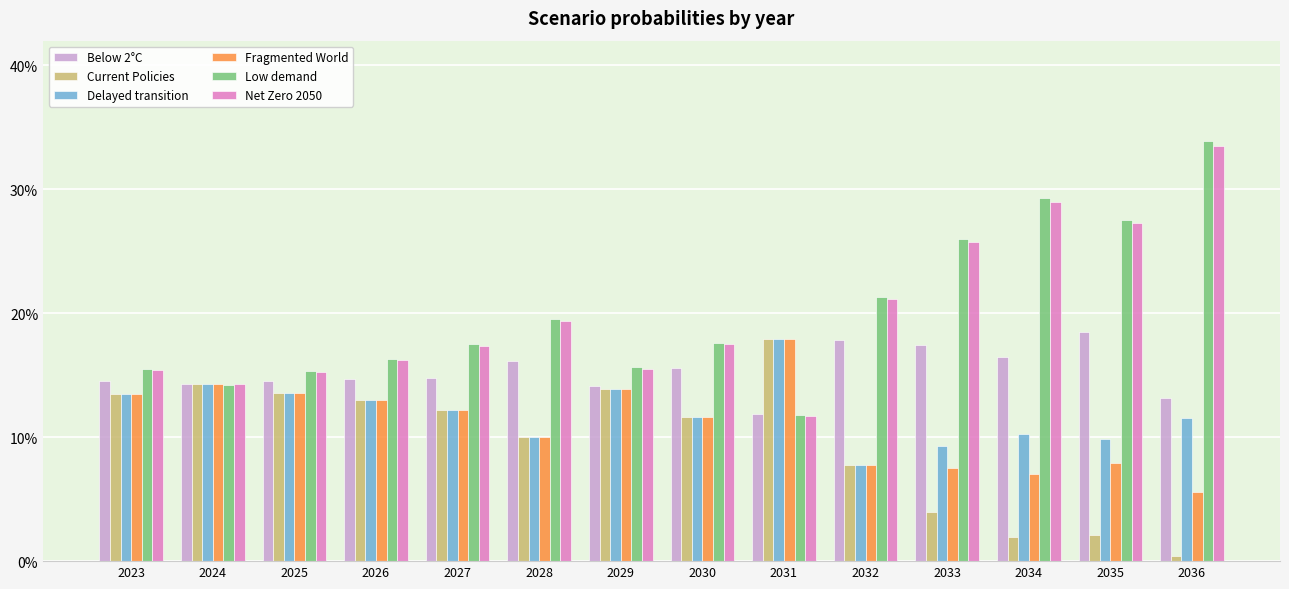

What is the sum of all Below 2°C values?

2.1